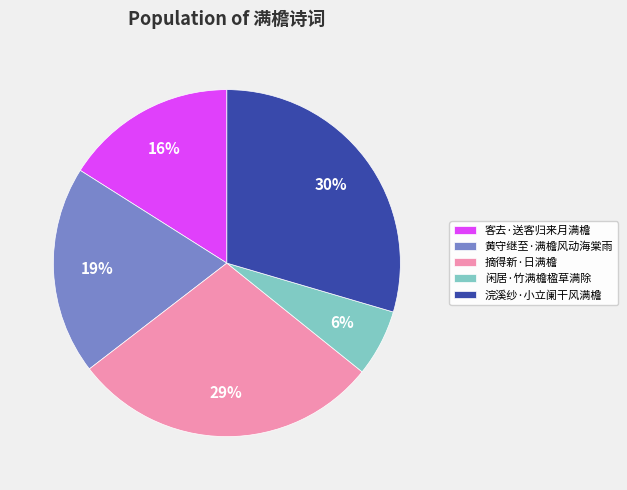

Which category has the biggest portion of the pie?

浣溪纱·小立阑干风满檐